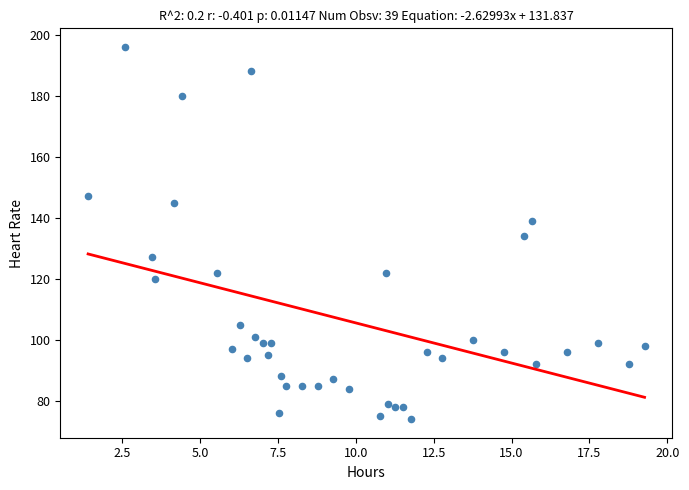

What is the range of Y values (max minus min)?

122